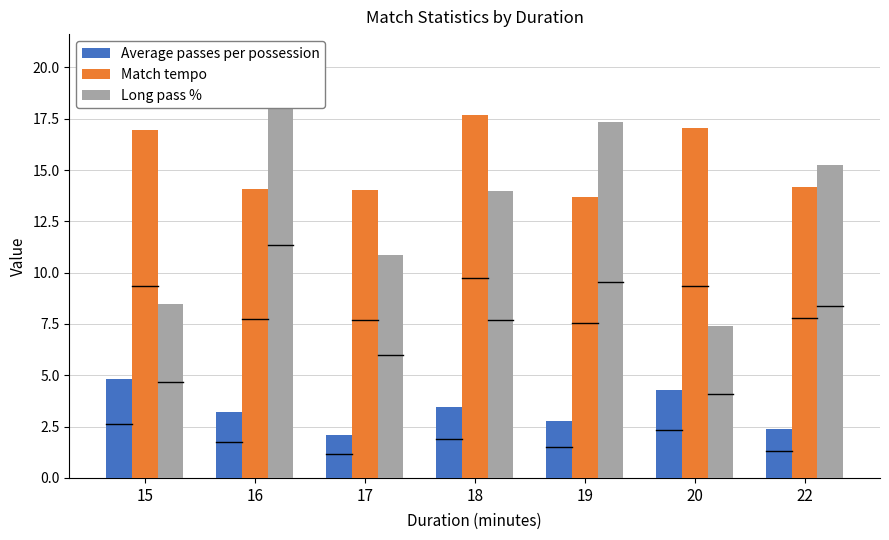

What is the minimum value for Long pass %?

7.4